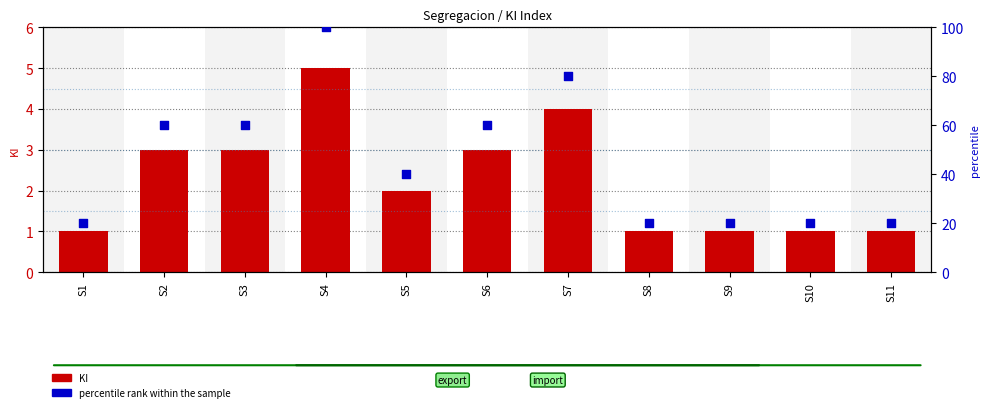

At which category is the sum across all series the highest?

S4